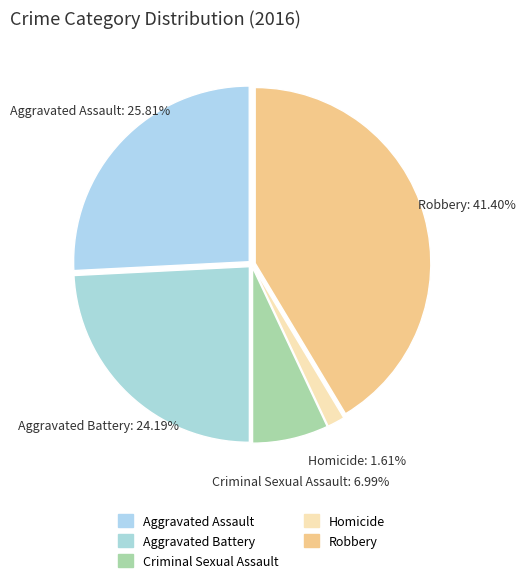

What is the total percentage of Aggravated Assault and Robbery?

67.2%